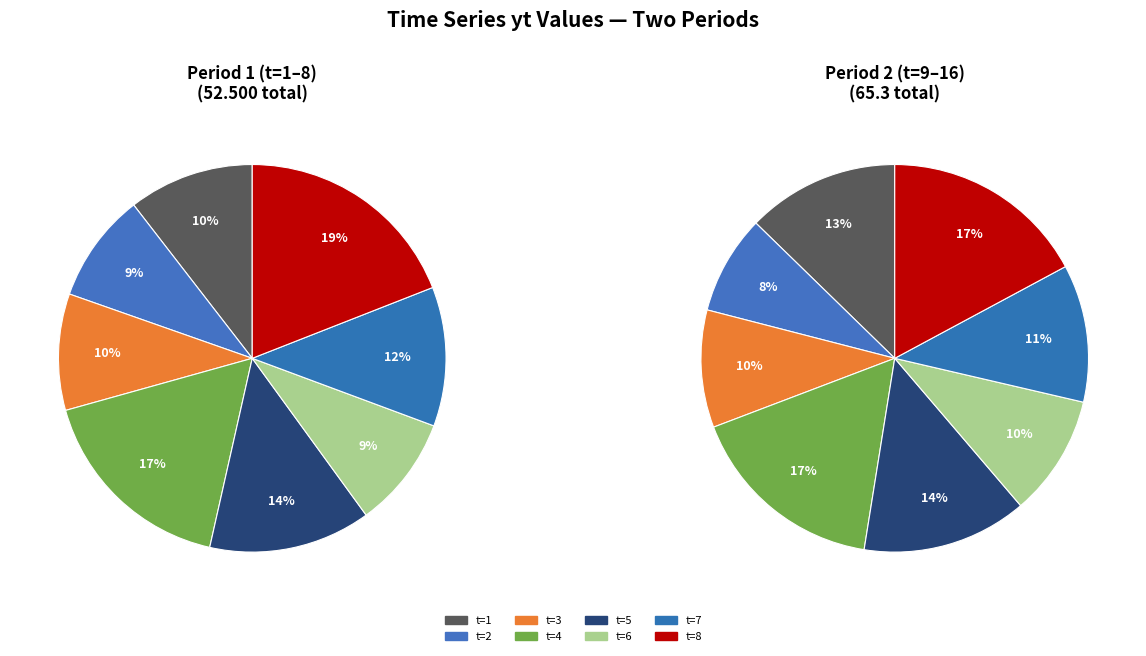

To the nearest percent, what is the average slice percentage?

12%